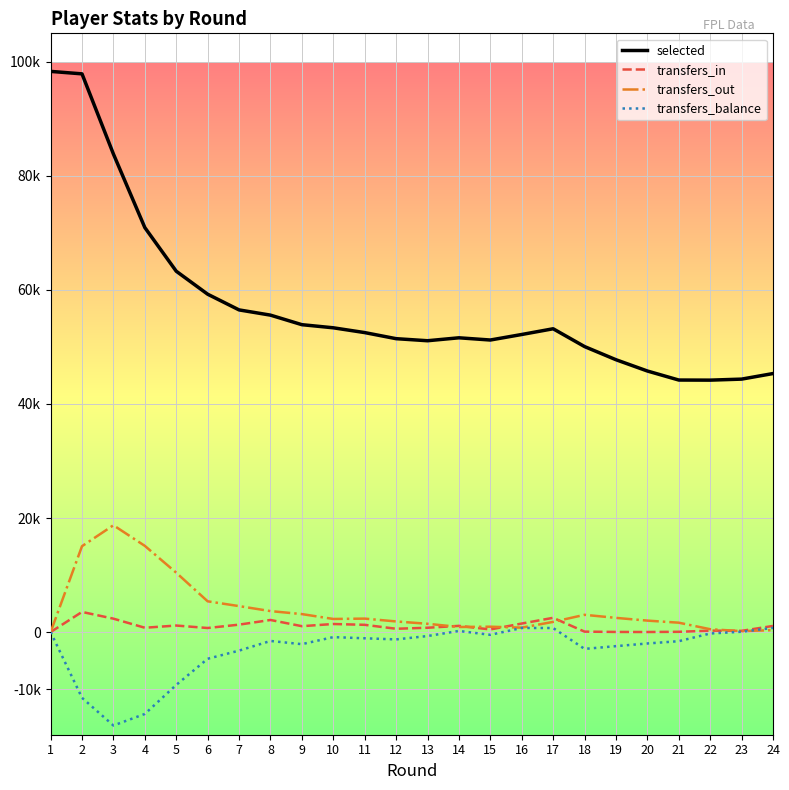

Where is the first local minimum for selected?

13